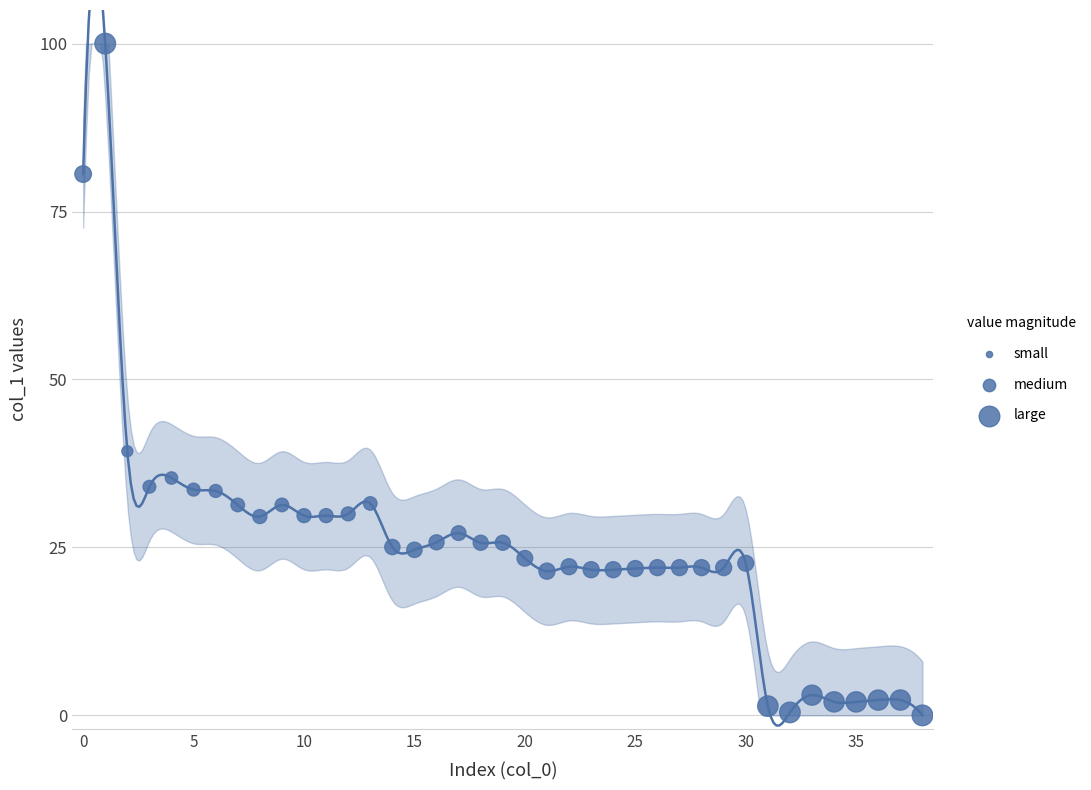

What is the ratio of the value at 24 to the value at 3?

0.6